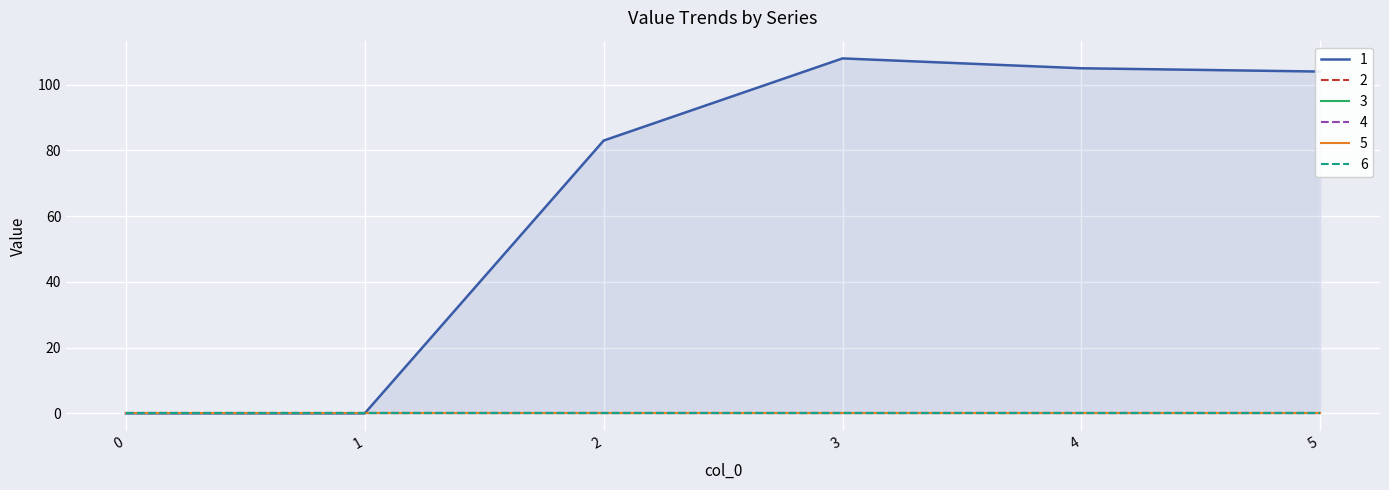

What is the approximate value of 1 at 4?

105